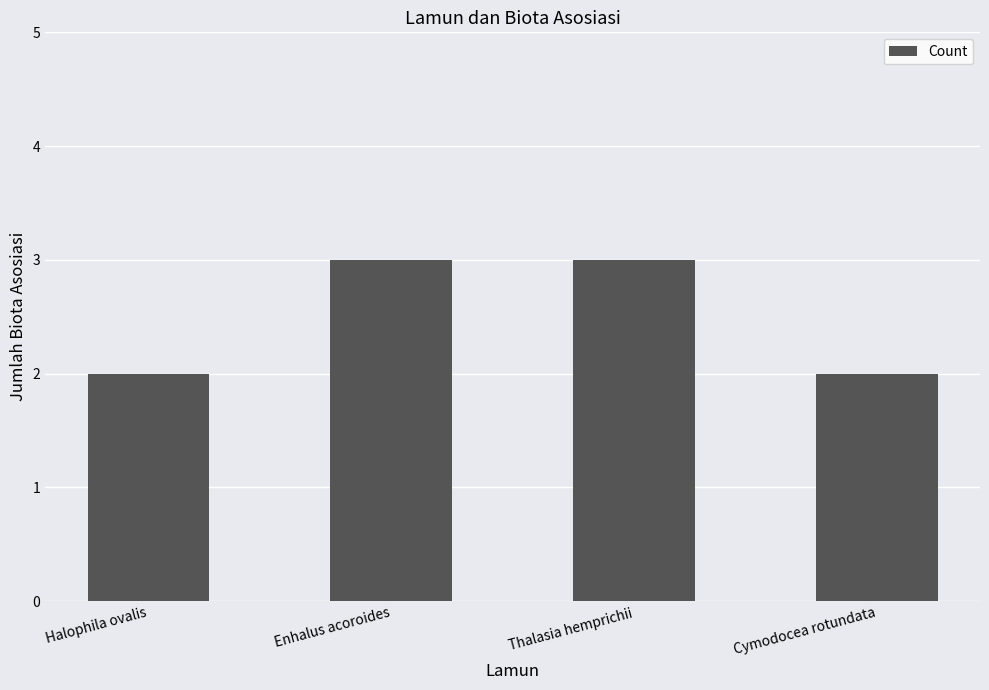

The value at Thalasia hemprichii is 3. True or false?

True